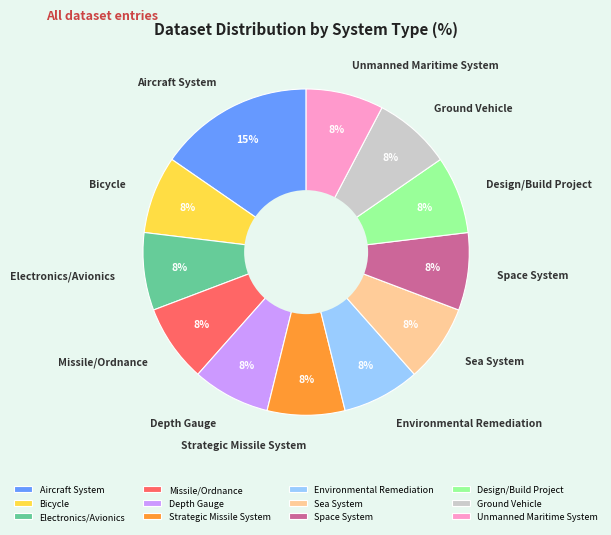

Combined, do Environmental Remediation and Aircraft System account for over 50%?

No